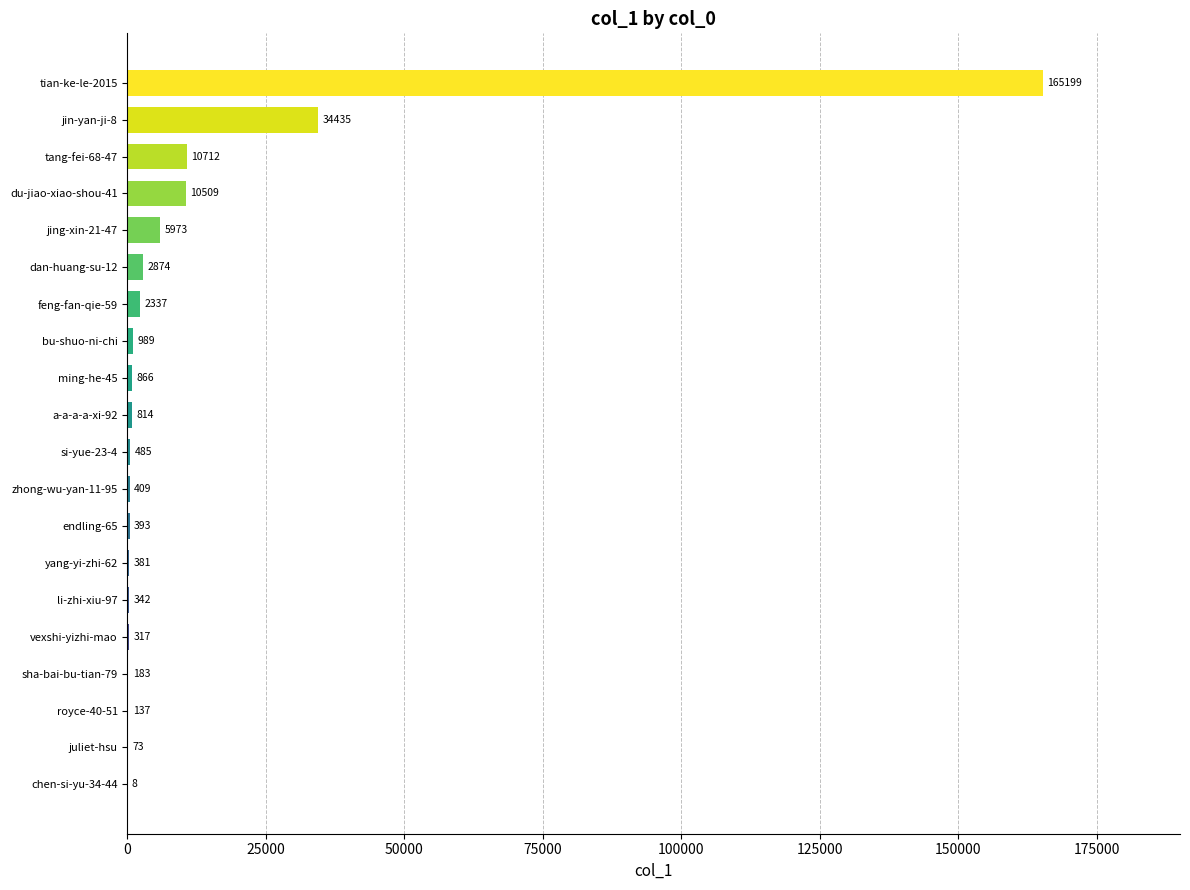

How many data points does each series have?

20